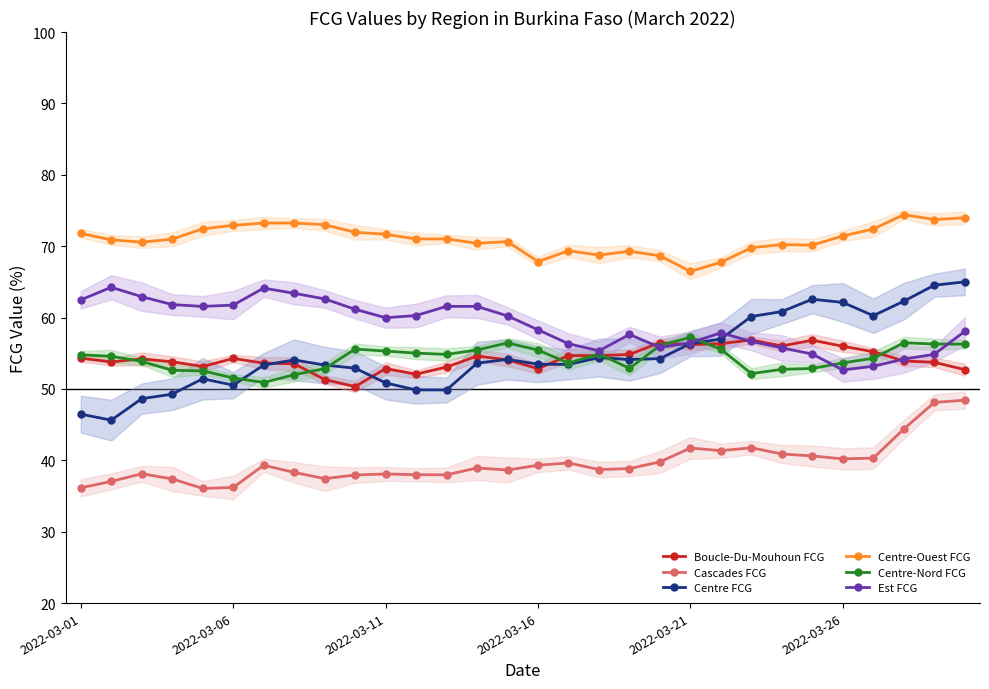

How many interior local valleys does the Cascades FCG series have?

7